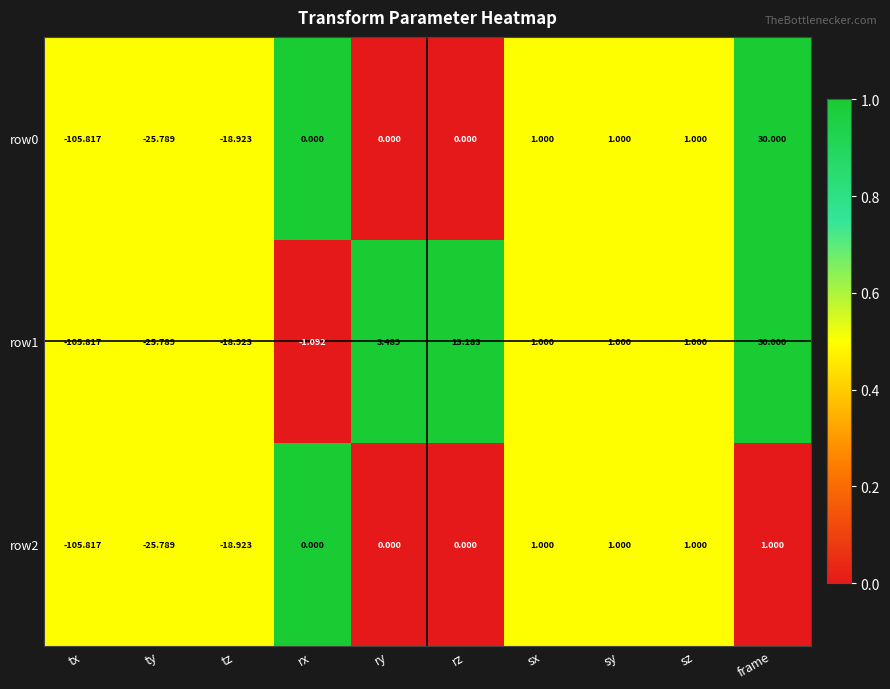

At which category is the sum across all series the highest?

frame